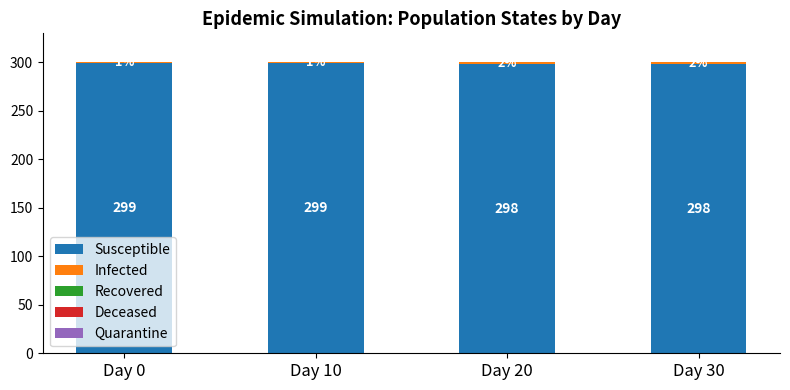

What is the sum of the Susceptible values at Day 10 and Day 20?

597